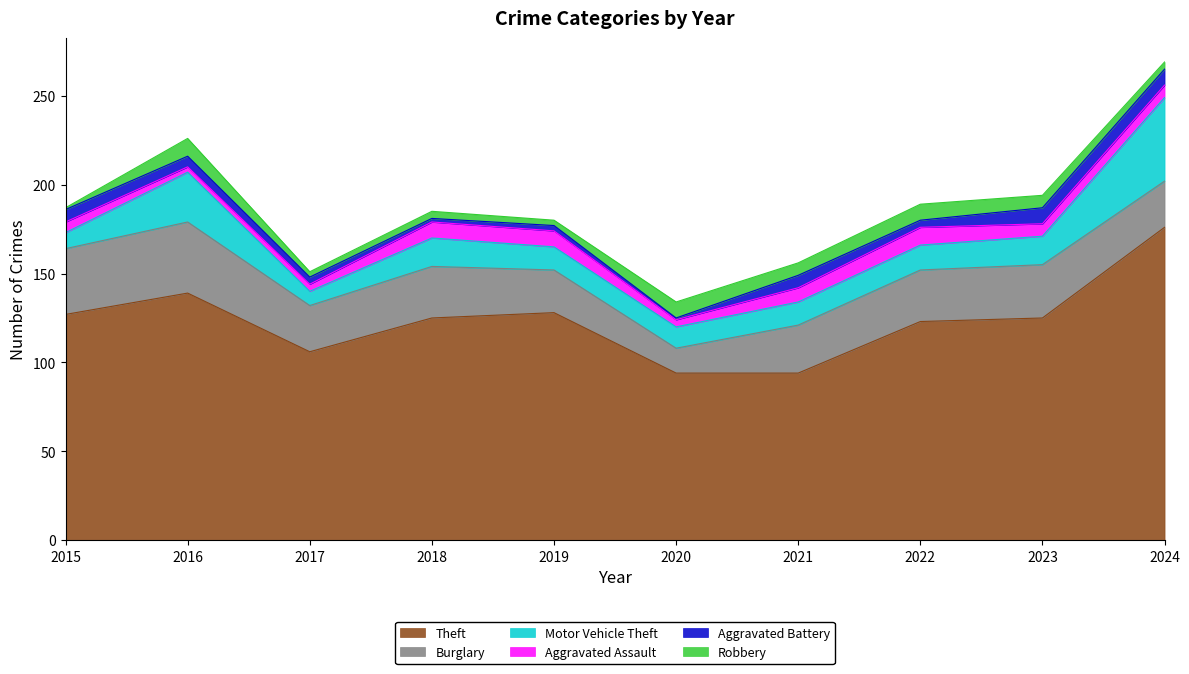

In Aggravated Battery, how many points are lower than both neighbors (excluding endpoints)?

3